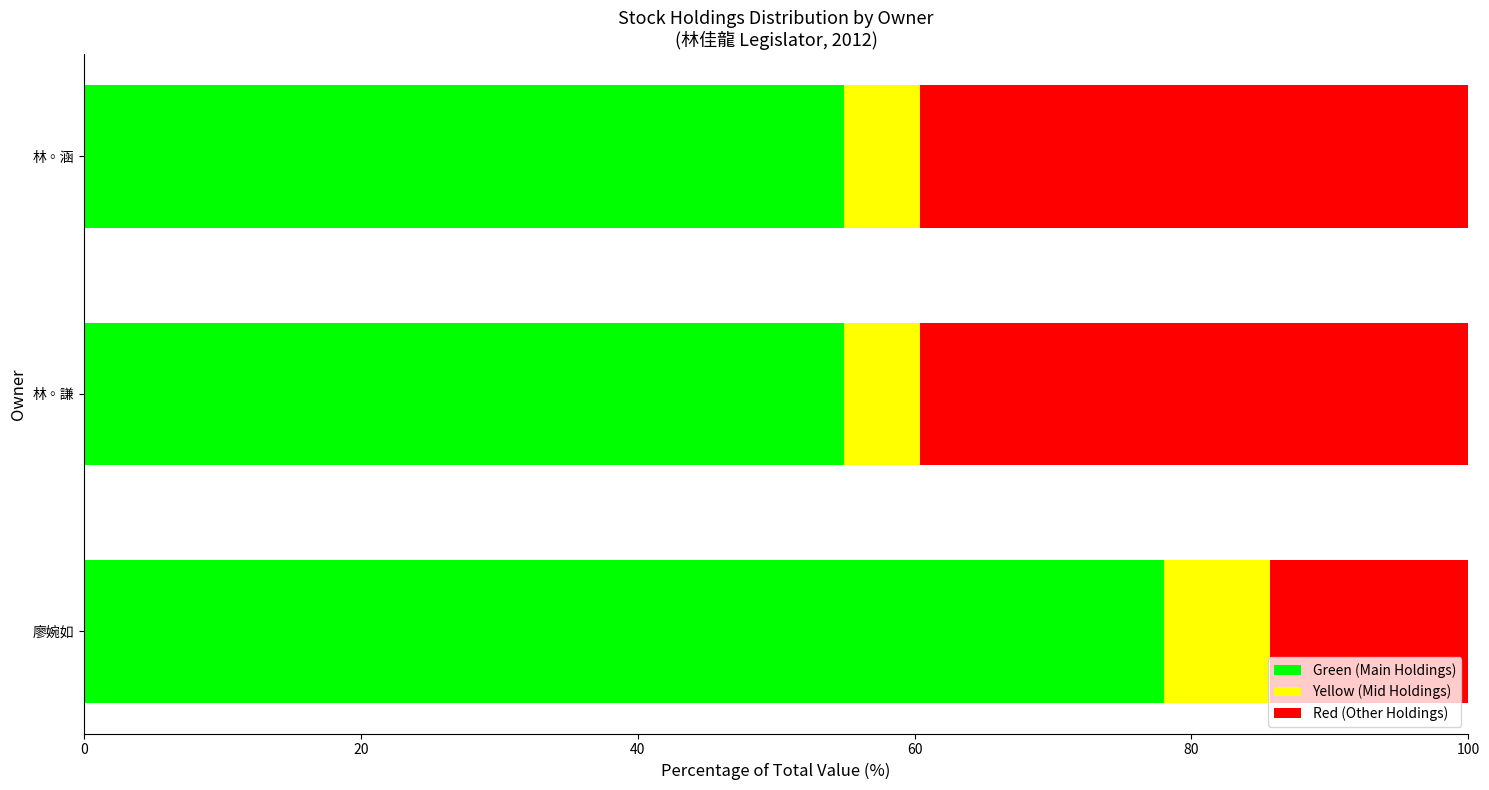

The value of Green (Main Holdings) at 林◦涵 is 27.1. True or false?

False